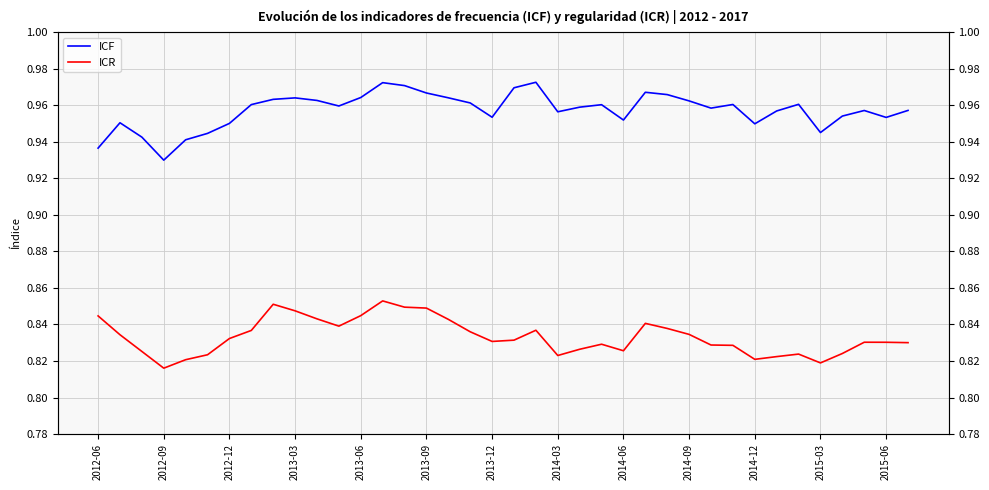

What is the sum of the ICF values at 17 and 15?

1.9